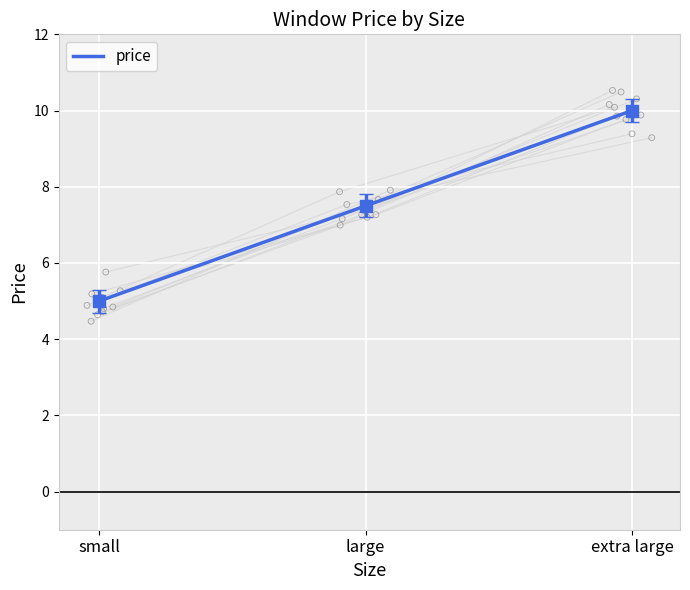

Approximately how many times larger is the value at small compared to large?

0.7